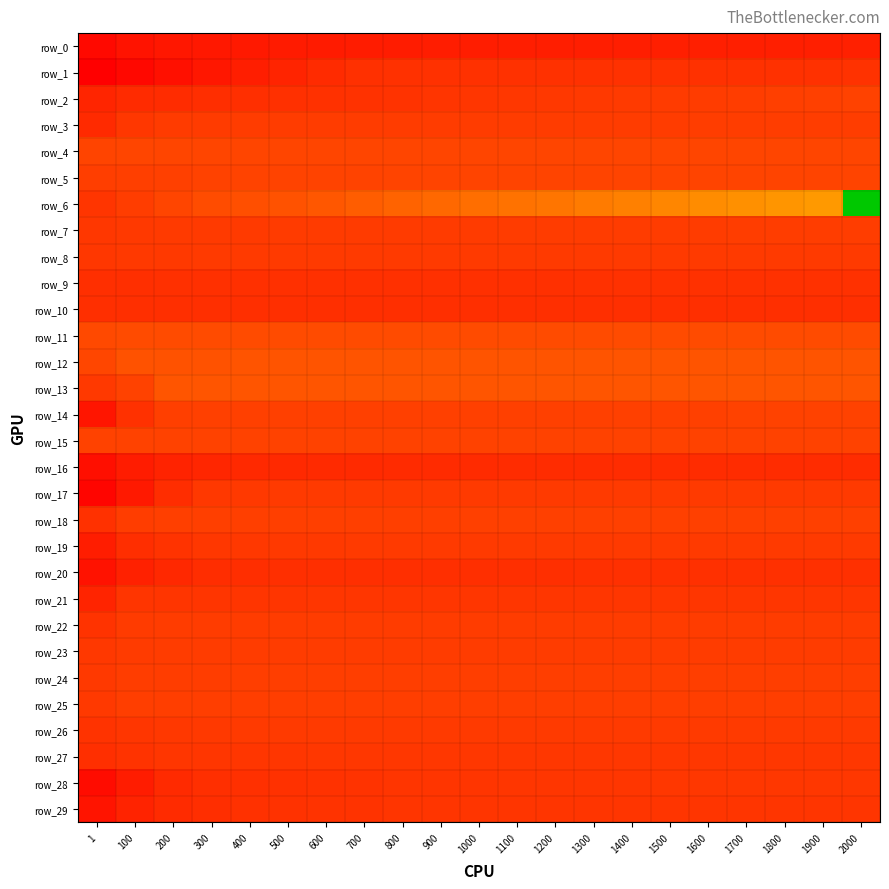

At how many categories does at least one series exceed -15?

21